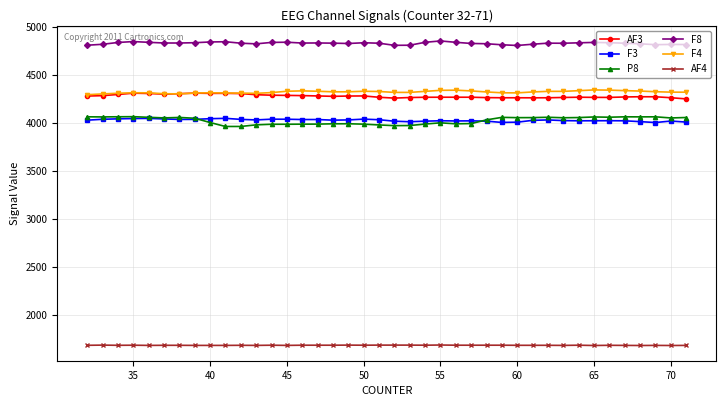

Which series has the largest total across all categories?

F8